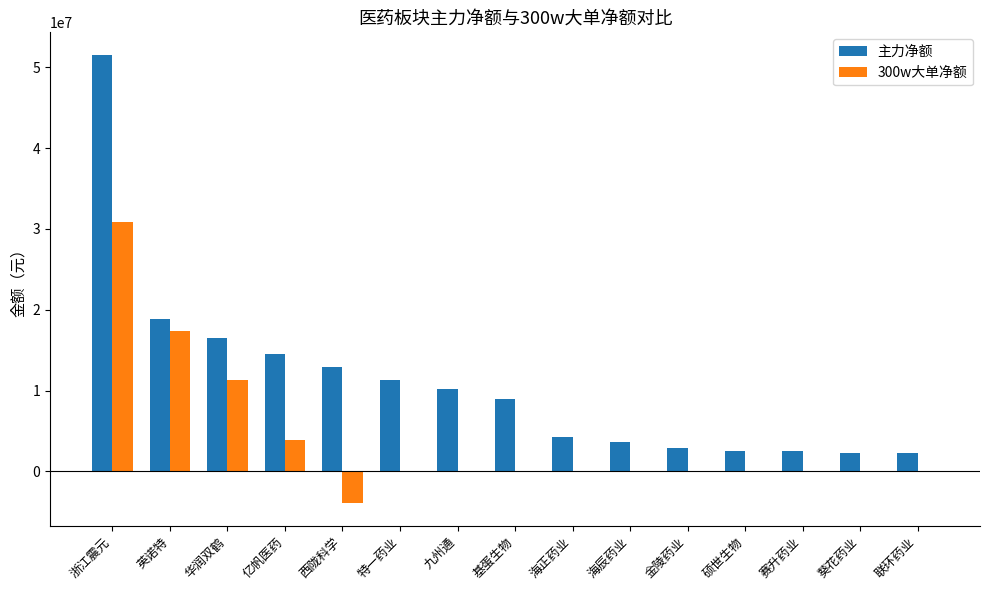

Between 英诺特 and 硕世生物, which series saw the biggest shift?

300w大单净额